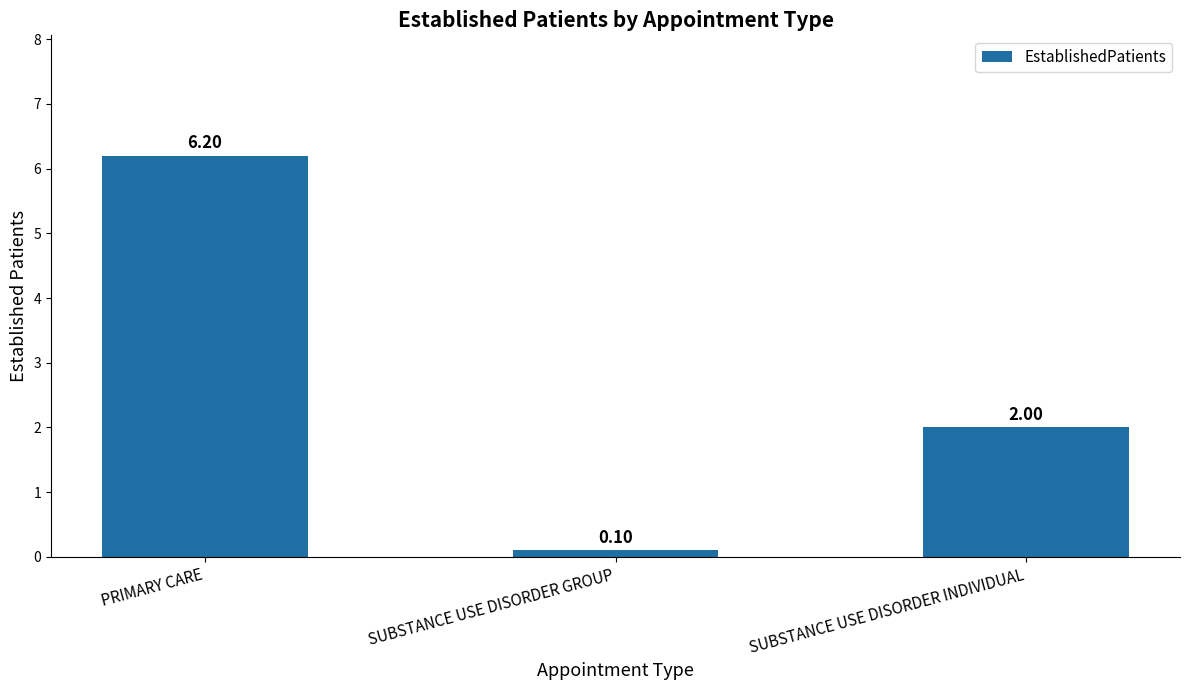

What is the approximate value at SUBSTANCE USE DISORDER GROUP?

0.1